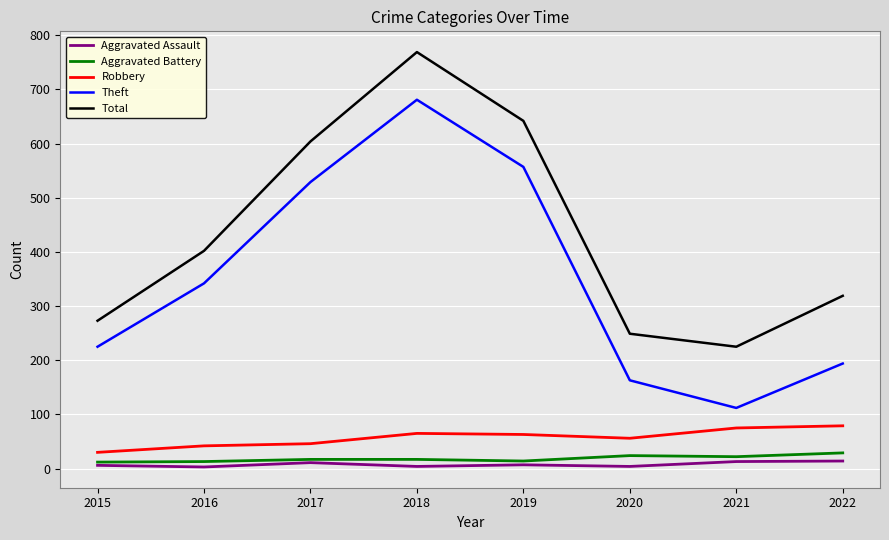

How many series are shown in this chart?

5